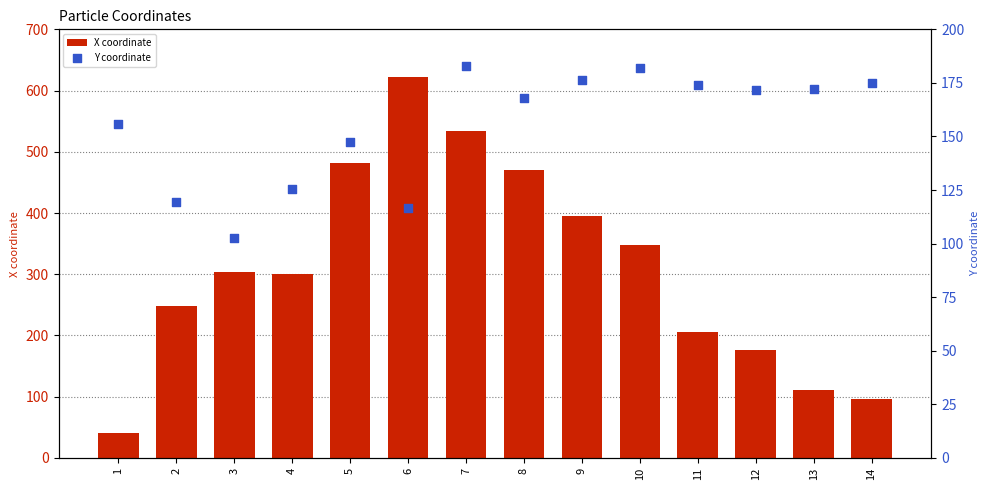

What is the total value across all series at 5?

629.0